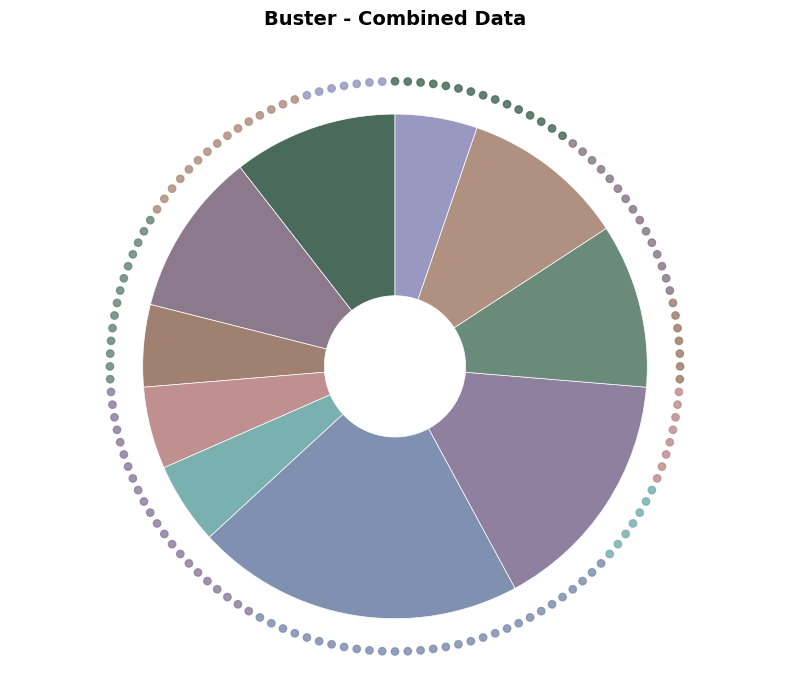

How many slices are in this pie chart?

10